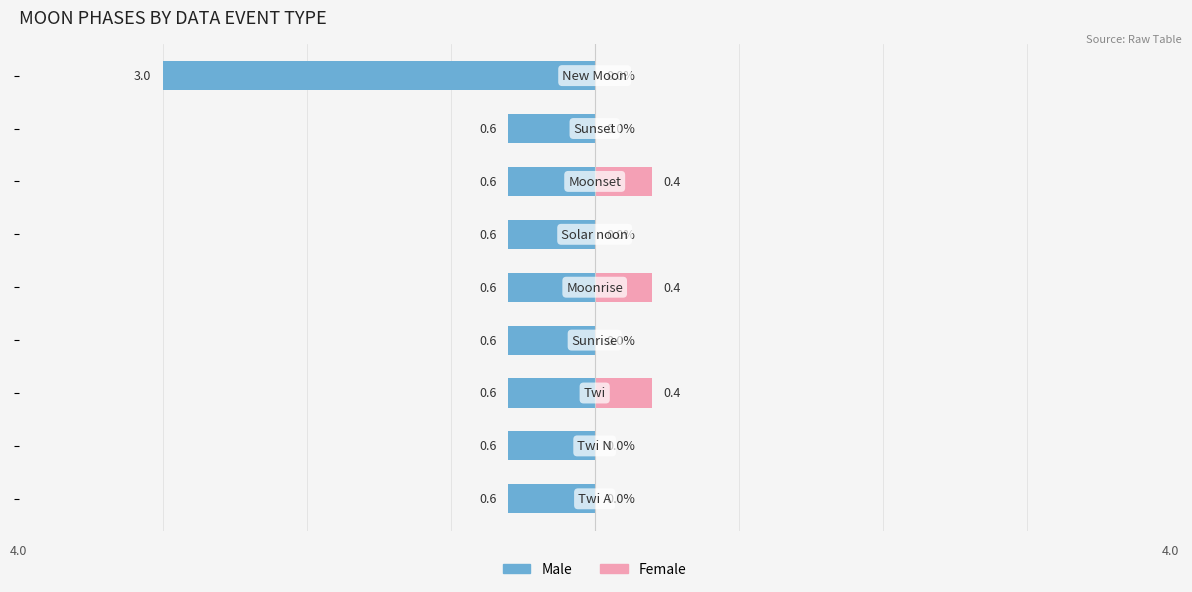

How many groups of bars are there?

9